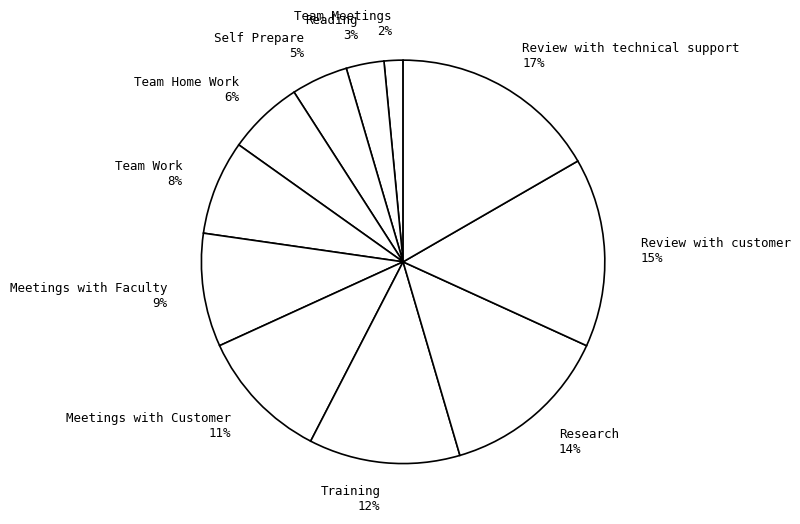

Which slice is the largest?

Review with technical support